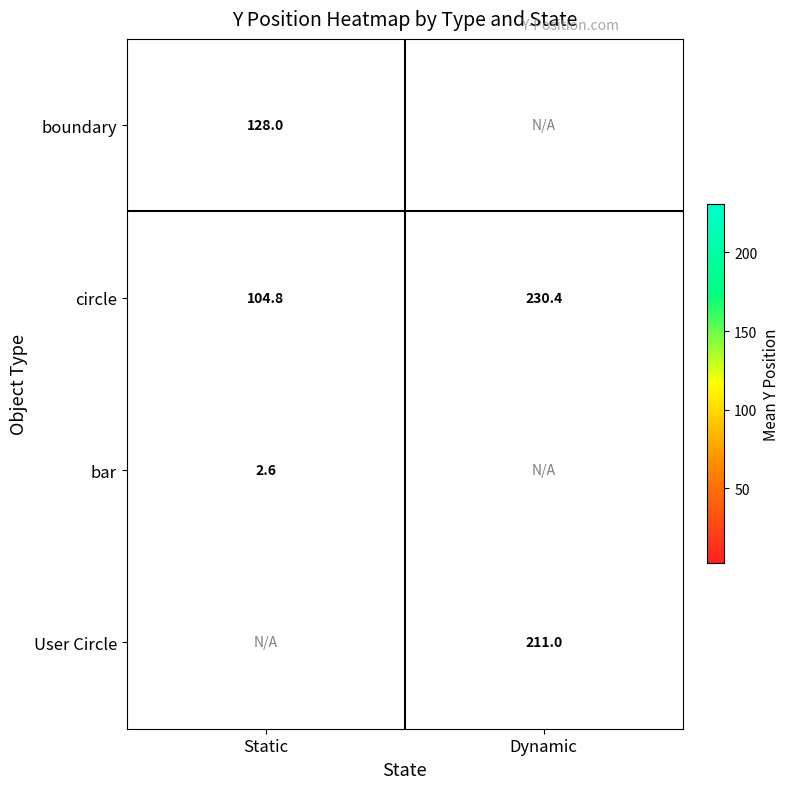

True or false: User Circle has a value of 276.4 at Dynamic.

False